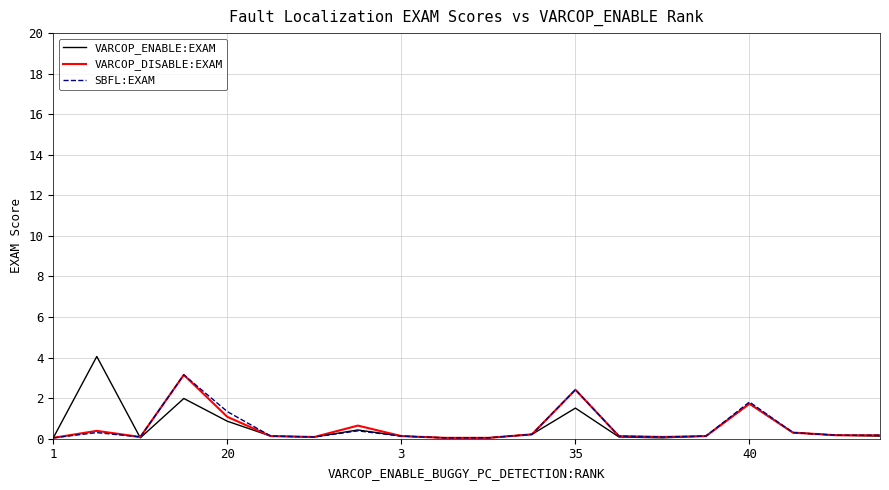

What is the greatest value displayed?

4.1